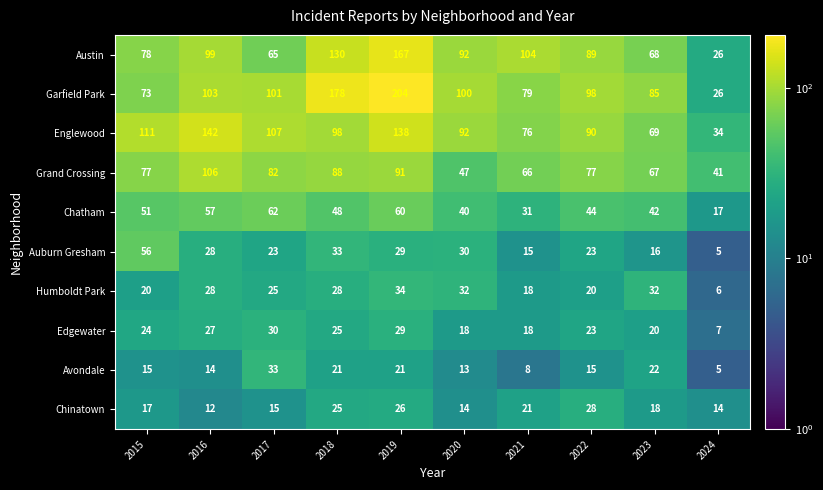

At which category is the sum across all series the highest?

2019